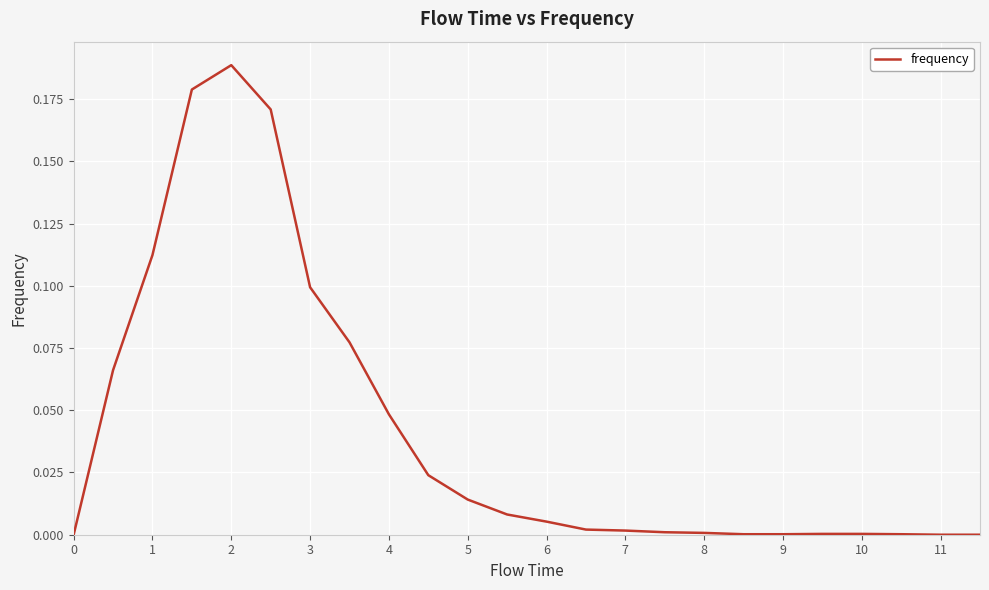

What is the difference between the second highest and second lowest values?

0.2